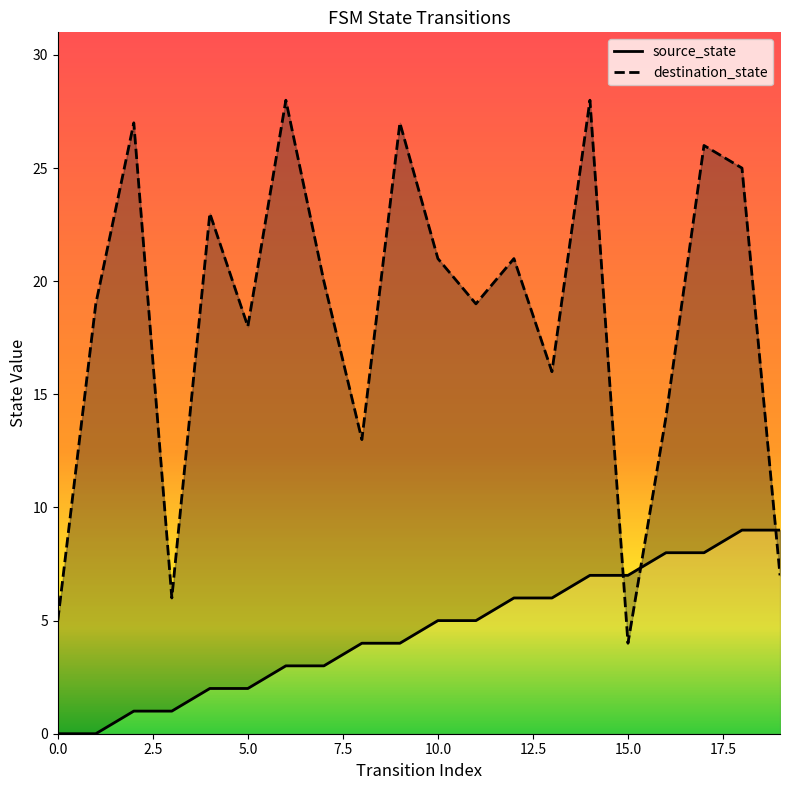

The source_state series shows 7 at 11. True or false?

False